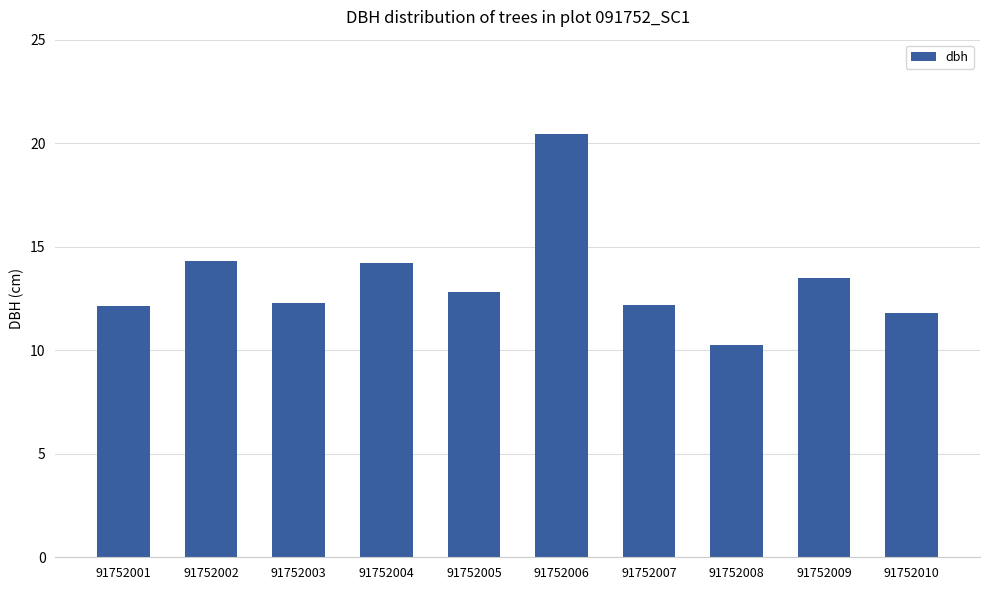

Approximately how many times larger is the value at 91752008 compared to 91752006?

0.5